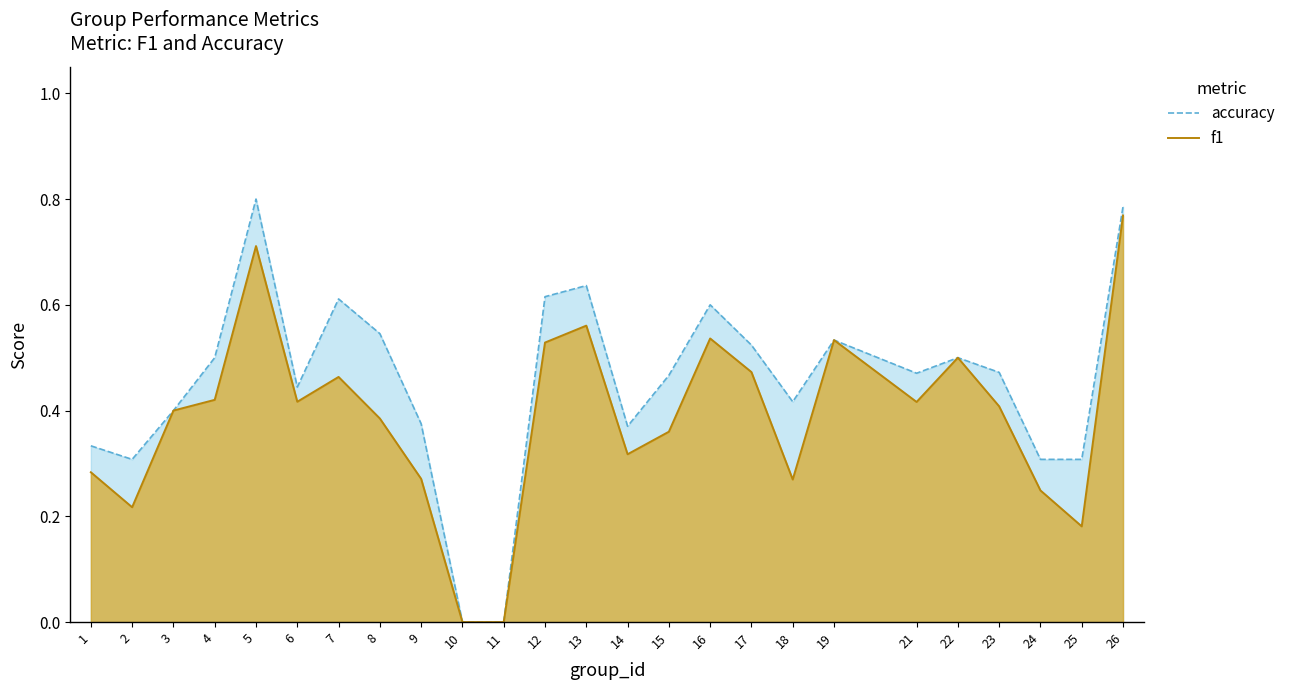

Reading left to right, extract all data points from this chart.

accuracy: 1=0.3	2=0.3	3=0.4	4=0.5	5=0.8	6=0.4	7=0.6	8=0.5	9=0.4	10=0.0	11=0.0	12=0.6	13=0.6	14=0.4	15=0.5	16=0.6	17=0.5	18=0.4	19=0.5	21=0.5	22=0.5	23=0.5	24=0.3	25=0.3	26=0.8
f1: 1=0.3	2=0.2	3=0.4	4=0.4	5=0.7	6=0.4	7=0.5	8=0.4	9=0.3	10=0.0	11=0.0	12=0.5	13=0.6	14=0.3	15=0.4	16=0.5	17=0.5	18=0.3	19=0.5	21=0.4	22=0.5	23=0.4	24=0.2	25=0.2	26=0.8